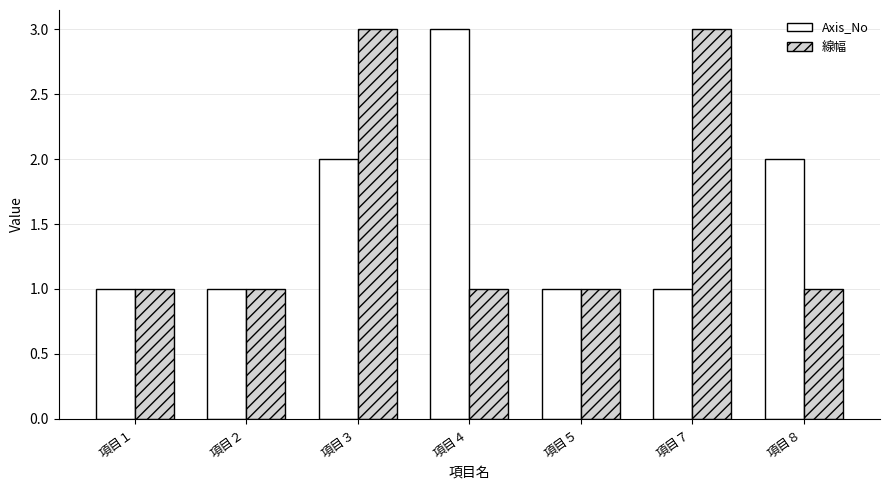

What is the minimum value shown in the chart?

1